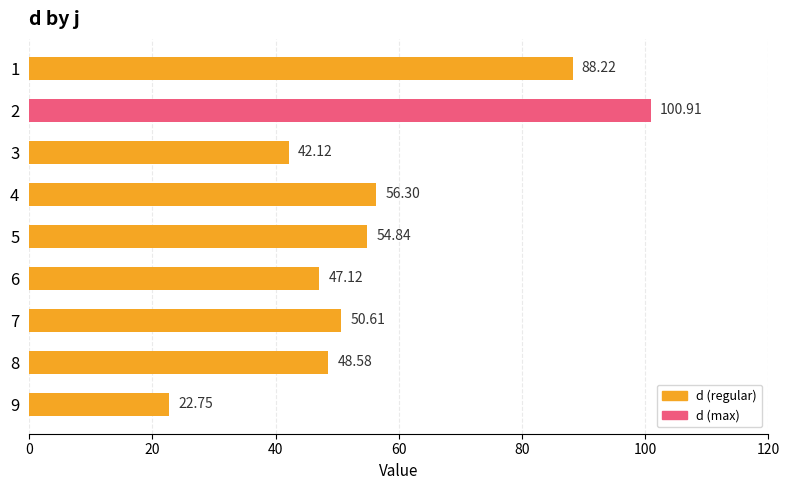

What is the ratio of the value at 4 to the value at 7?

1.1